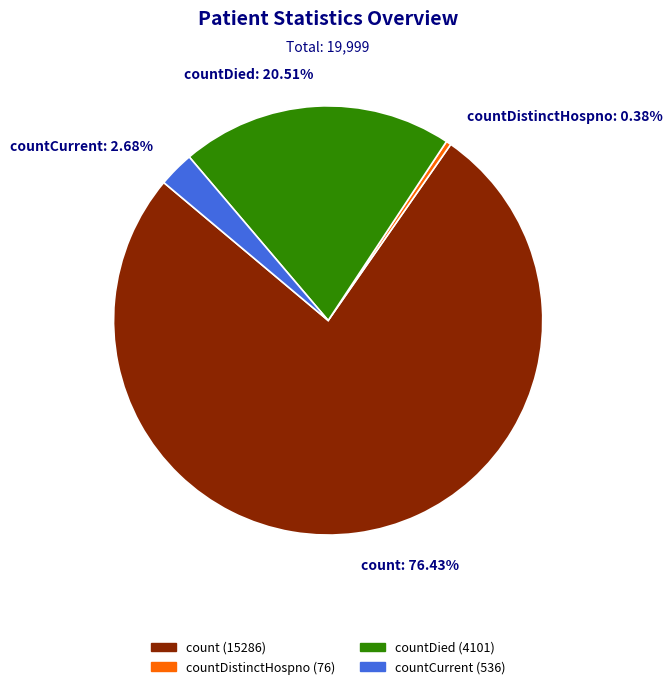

How many slices are in this pie chart?

4